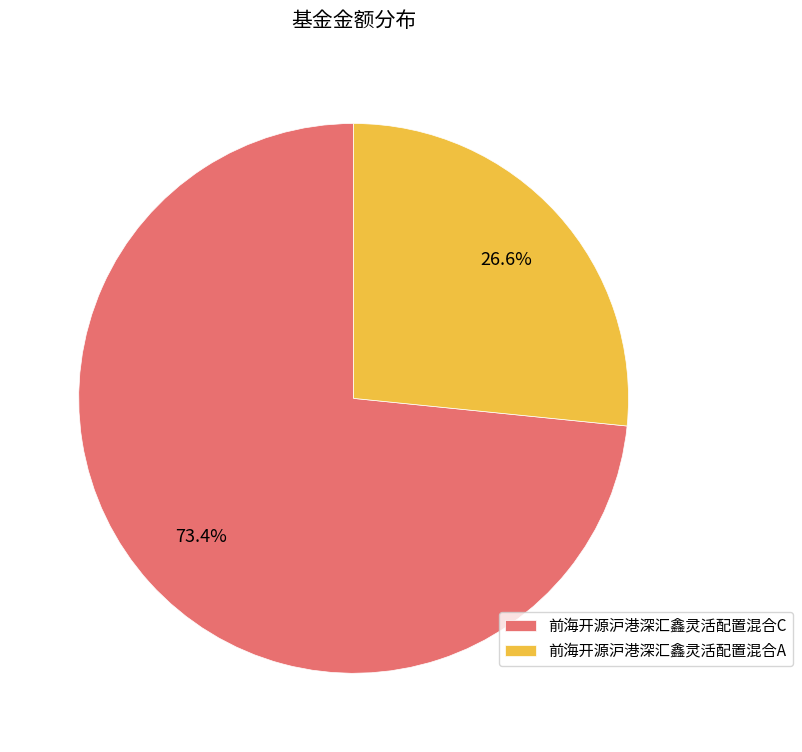

Which slice represents more than half of the pie?

前海开源沪港深汇鑫灵活配置混合C